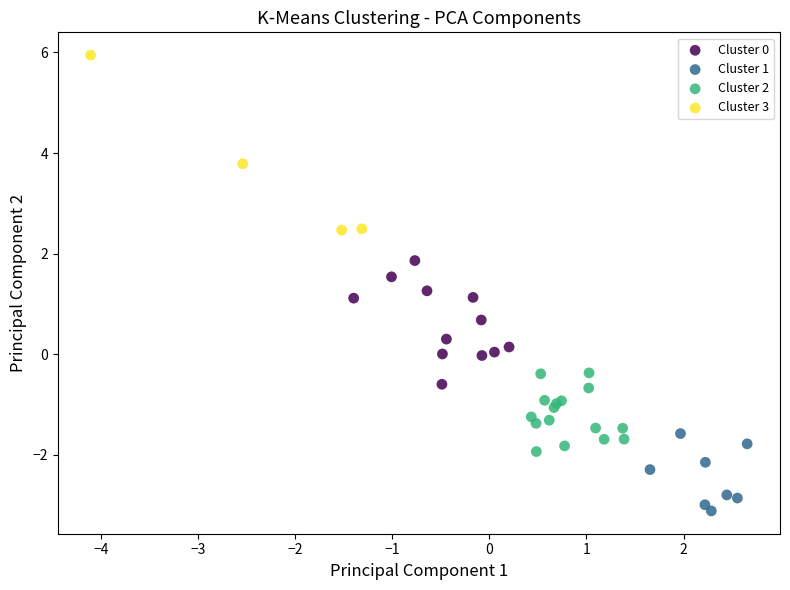

Which series reaches the maximum Y coordinate?

Cluster 3